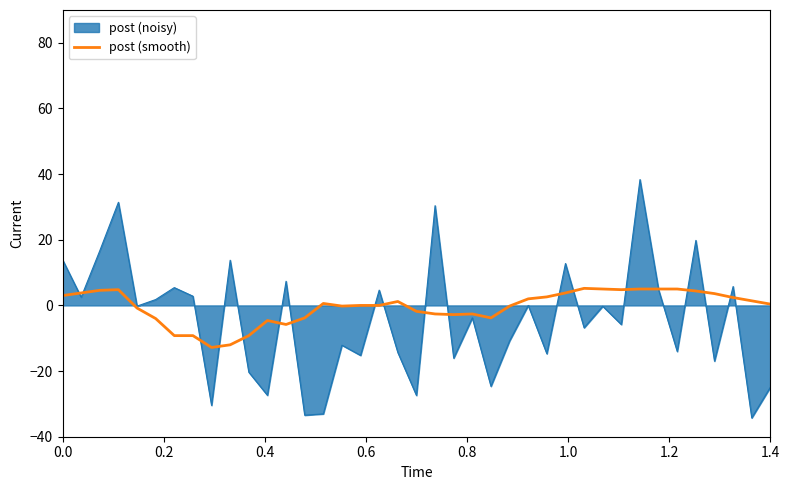

What is the maximum value for post (smooth)?

5.2